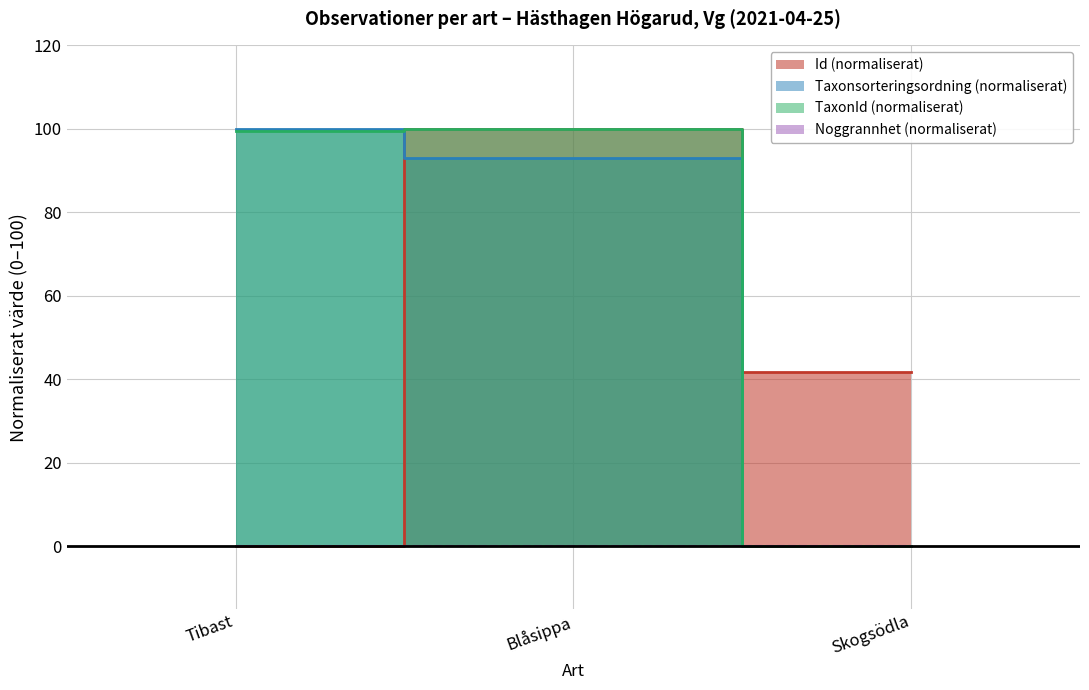

Which series changed the most between Blåsippa and Skogsödla?

TaxonId